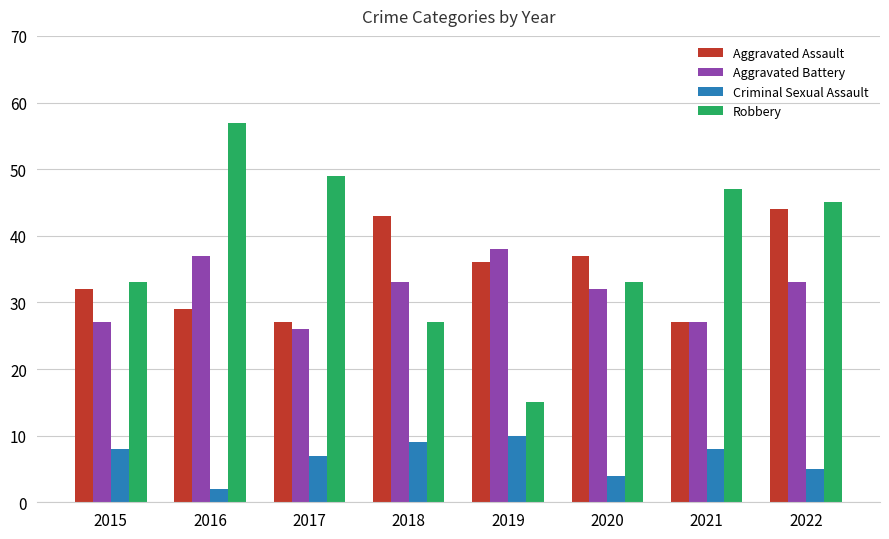

What is the average value of the Criminal Sexual Assault series?

7